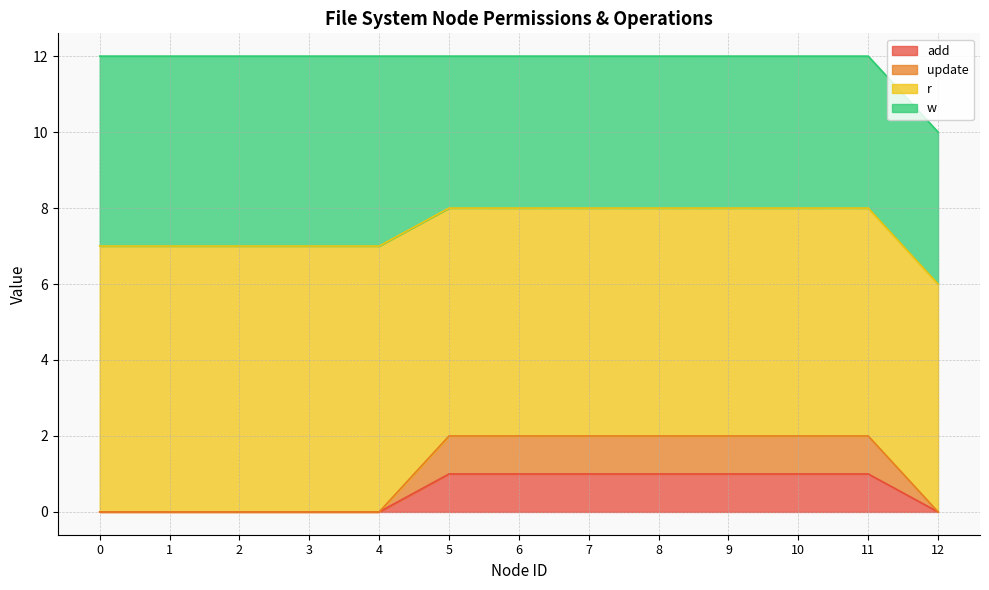

What value does the add series have at 5?

1